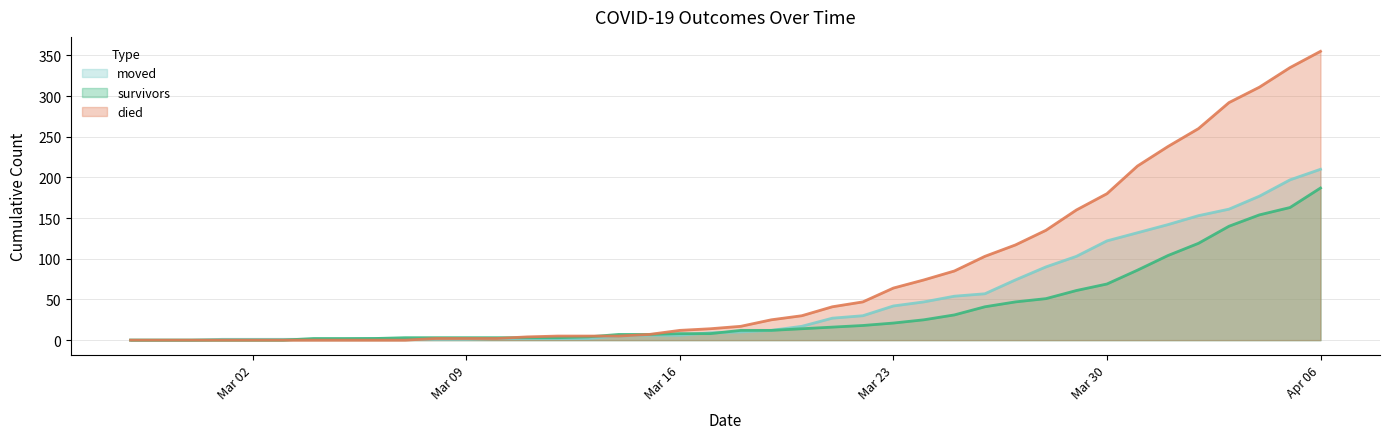

What is the total value across all series at 2020-03-05?

3